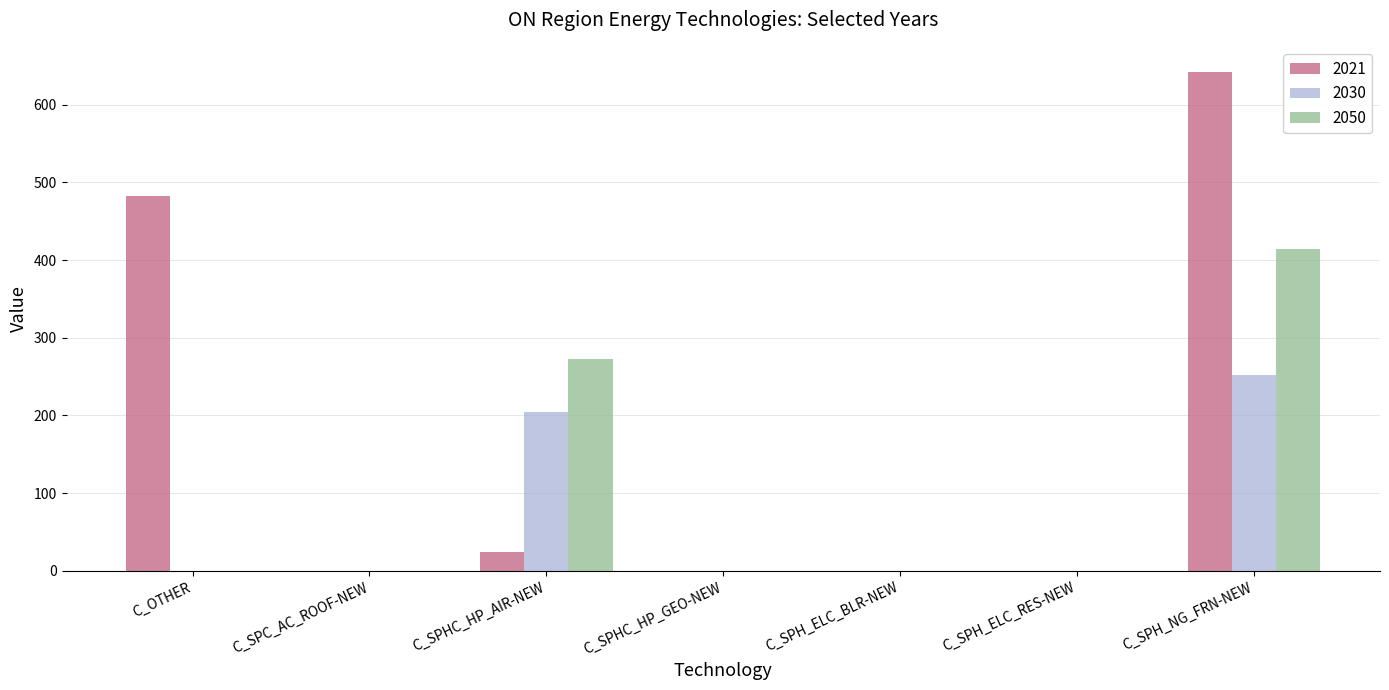

What is the maximum value for 2050?

414.9